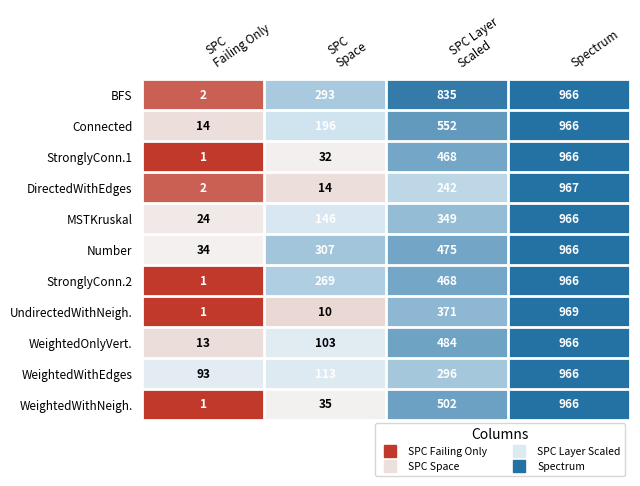

What is the sum of all StronglyConn.2 values?

1704